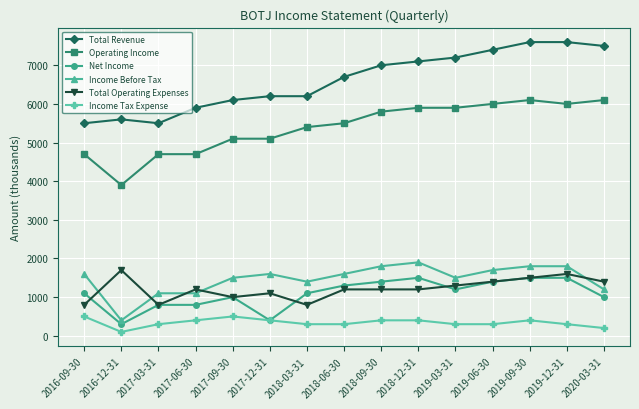

The value of Total Revenue at 2018-03-31 is 2414. True or false?

False